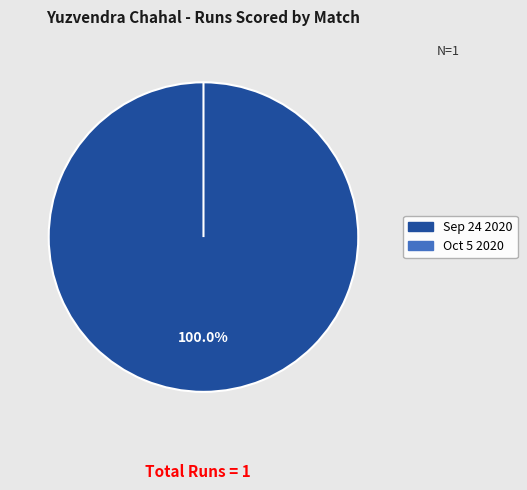

Is there any slice that represents more than half of the pie?

Yes